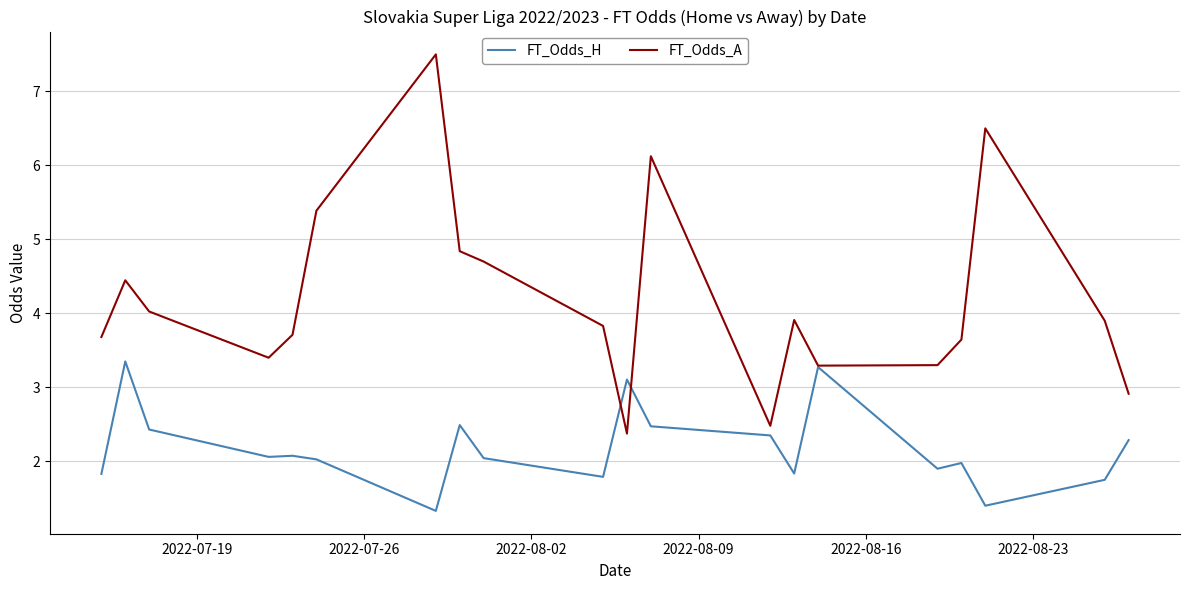

What is the greatest value displayed?

7.5